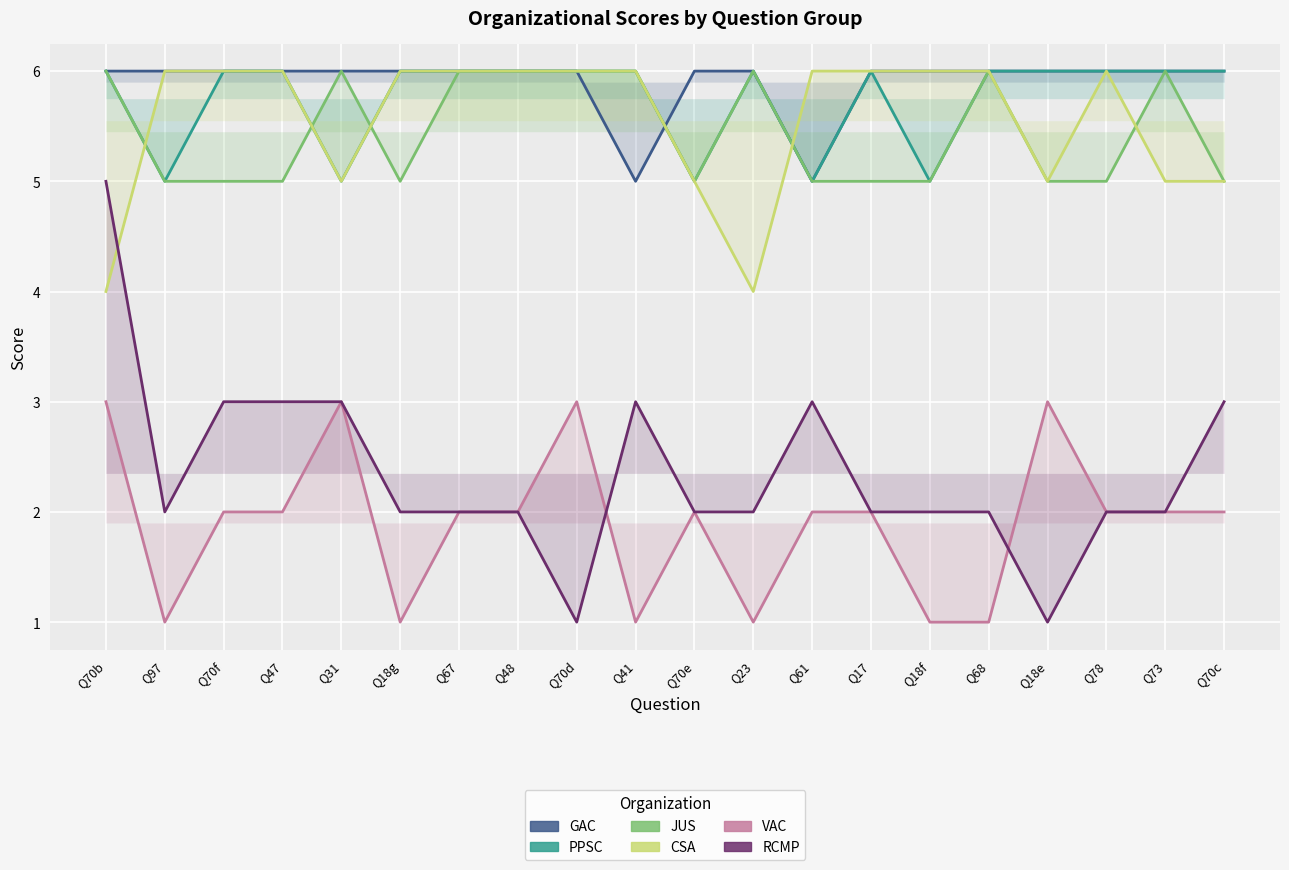

What is the label of the 14th point from the right?

Q67